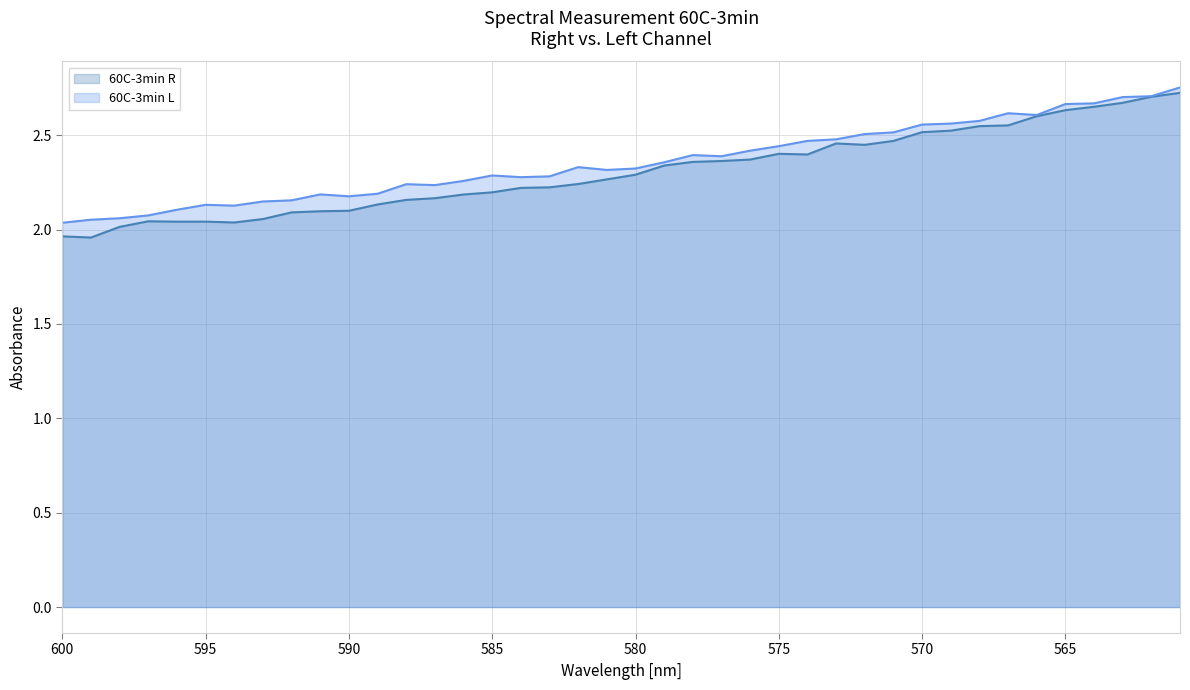

The 60C-3min L series shows 3.1 at 583. True or false?

False